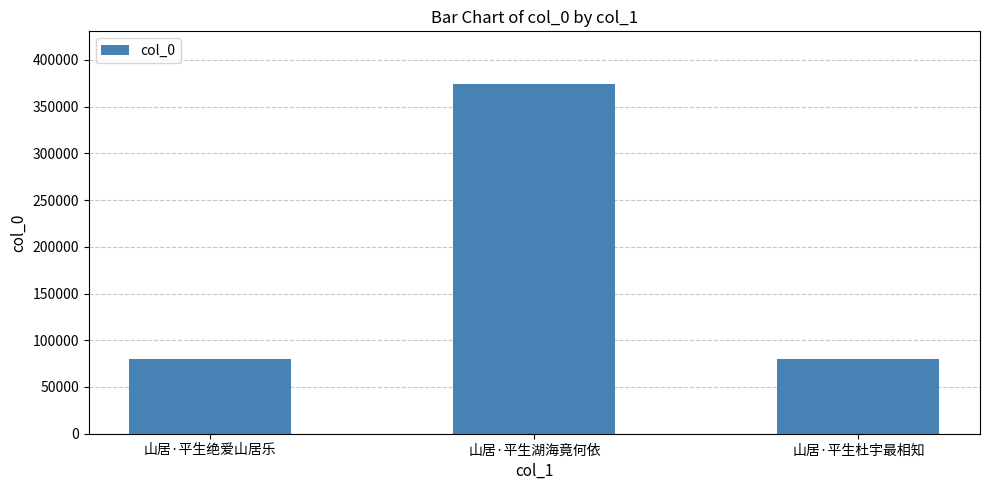

The chart shows a value of 611779 at 山居·平生湖海竟何依. True or false?

False